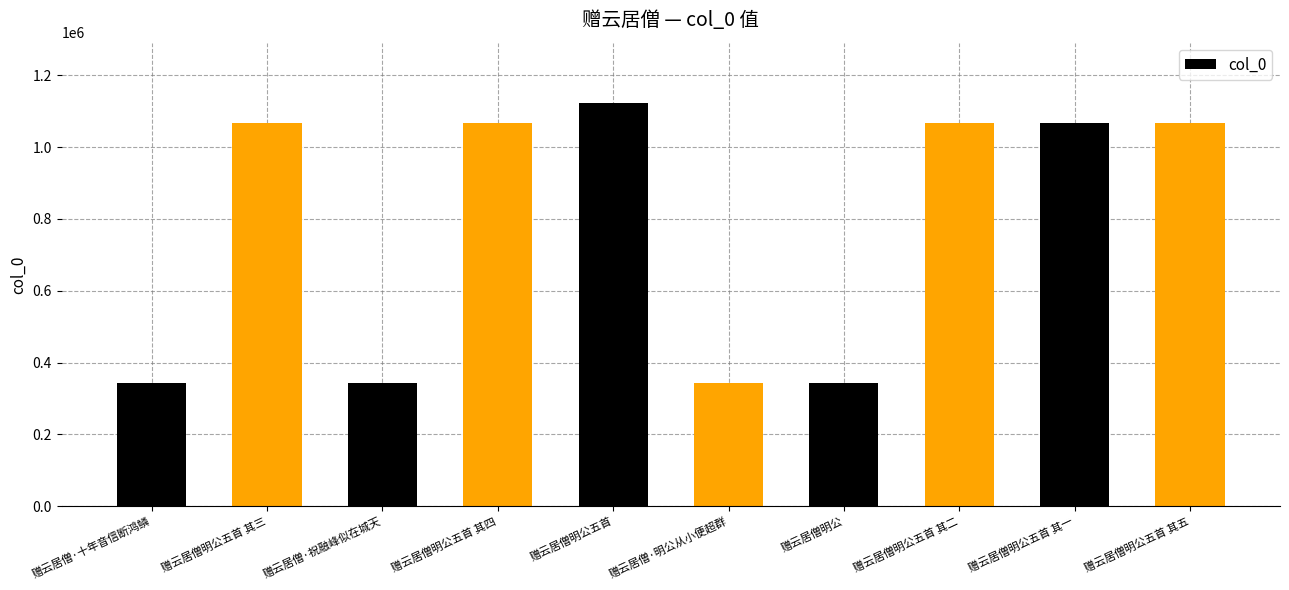

What is the sum of the values at 赠云居僧明公五首 其四 and 赠云居僧明公五首 其一?

2134491